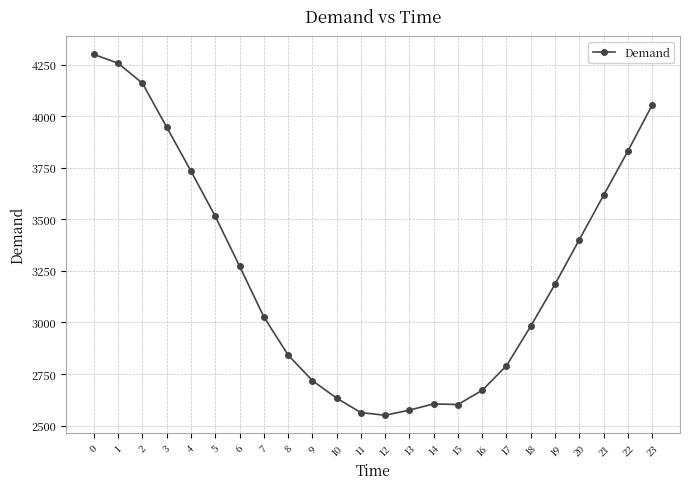

Between 15 and 20, which is larger?

20